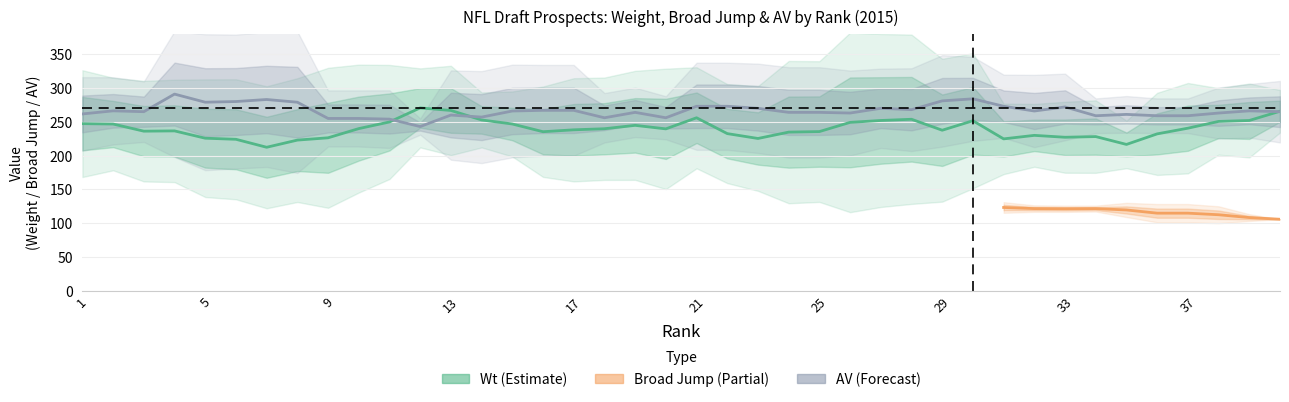

Does the chart have visible grid lines?

Yes